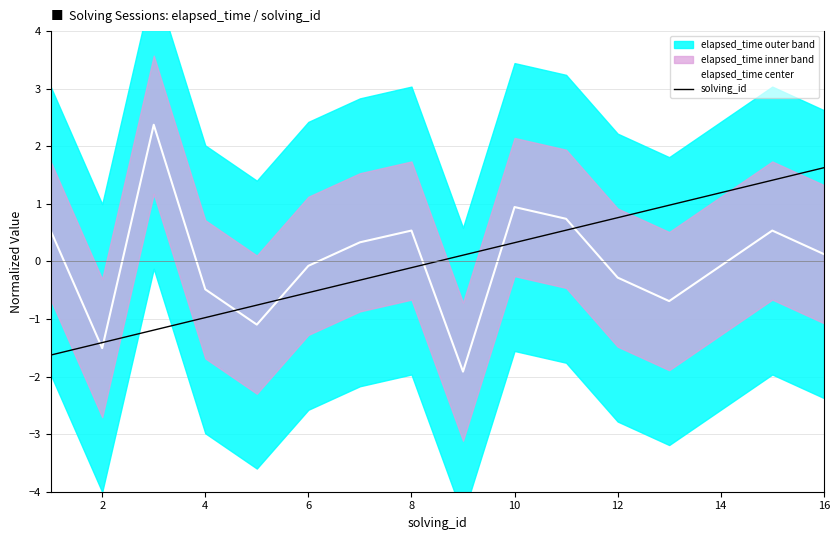

What are all the series names shown in the legend?

elapsed_time center, solving_id